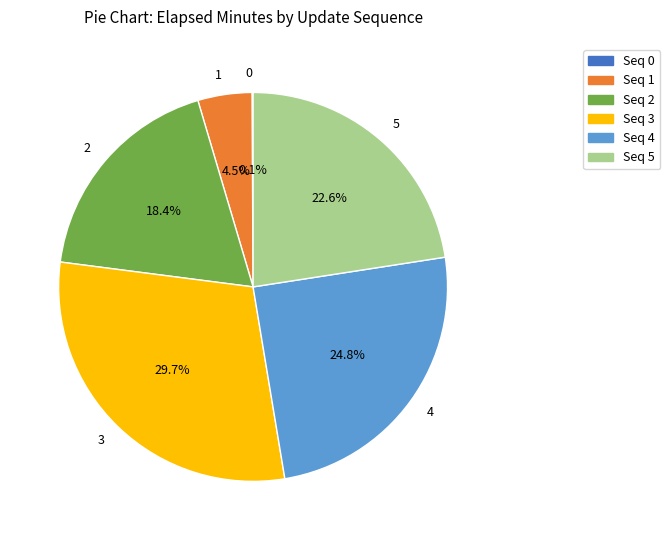

Which slice is the largest?

3